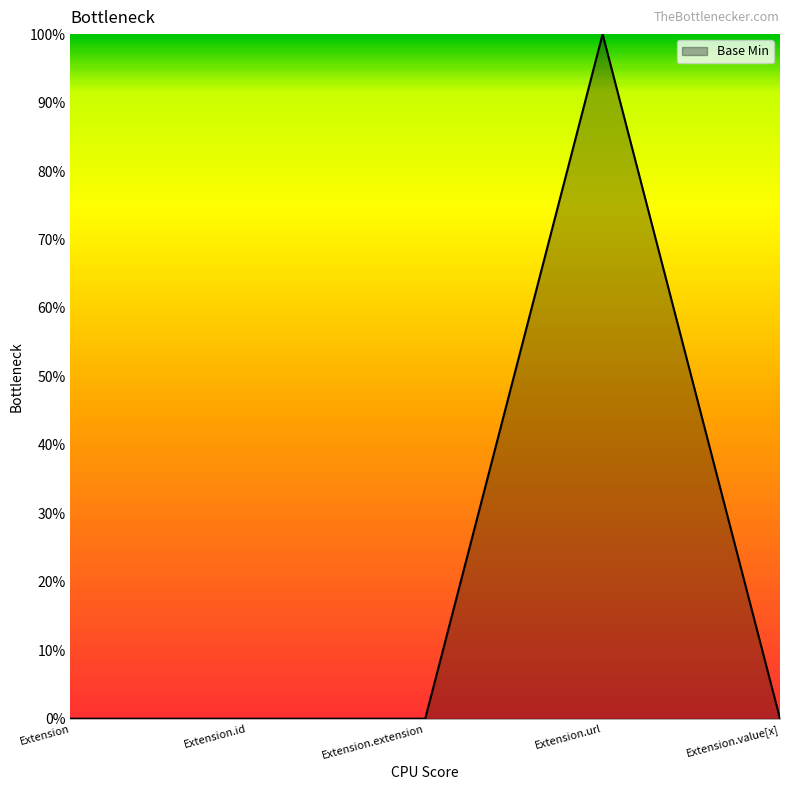

Is it true that the value at Extension.extension is 0?

True